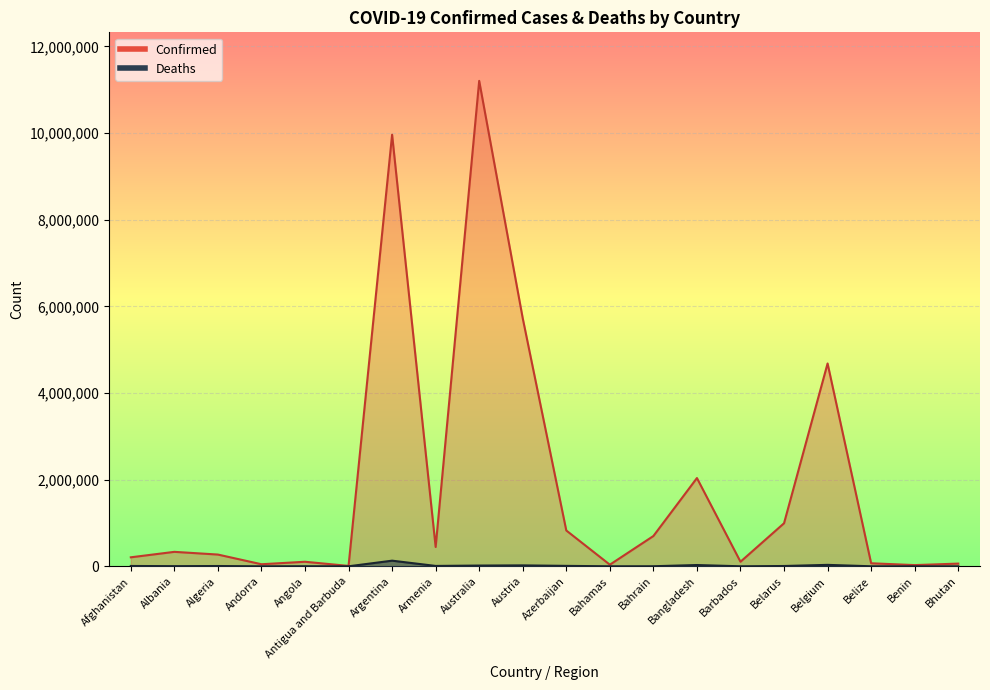

What is the approximate value of Deaths at Azerbaijan, to the nearest 50?

10000